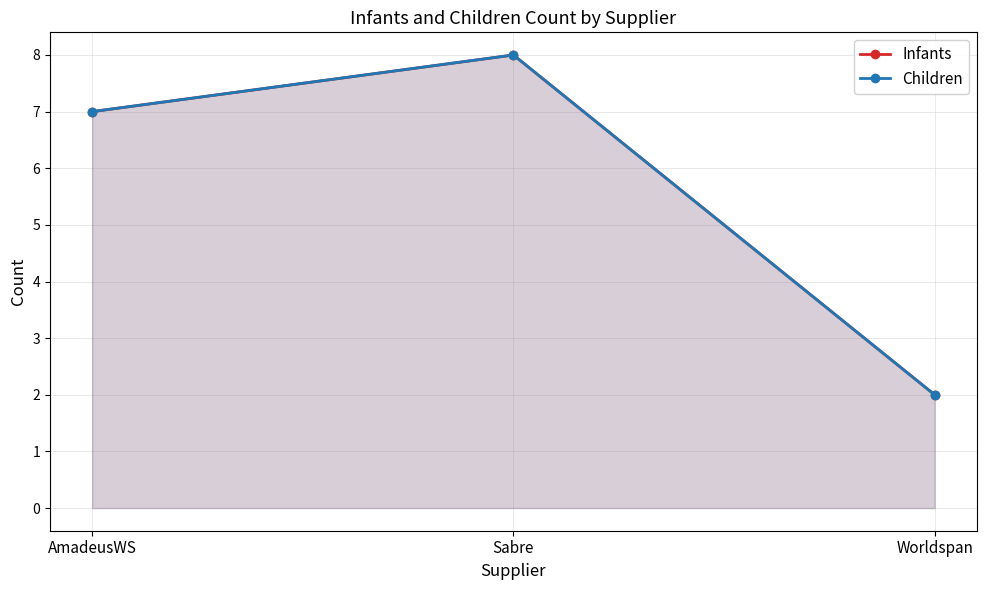

At which label does Children first exceed 7?

Sabre